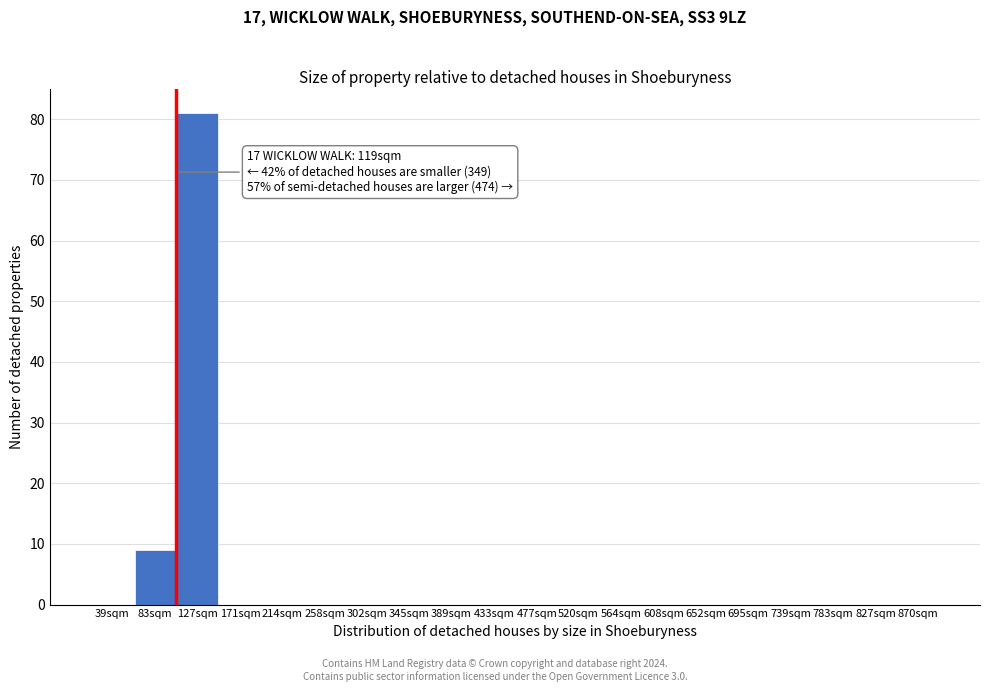

Reading left to right, extract all data points from this chart.

39sqm=0	83sqm=9	127sqm=81	171sqm=0	214sqm=0	258sqm=0	302sqm=0	345sqm=0	389sqm=0	433sqm=0	477sqm=0	520sqm=0	564sqm=0	608sqm=0	652sqm=0	695sqm=0	739sqm=0	783sqm=0	827sqm=0	870sqm=0